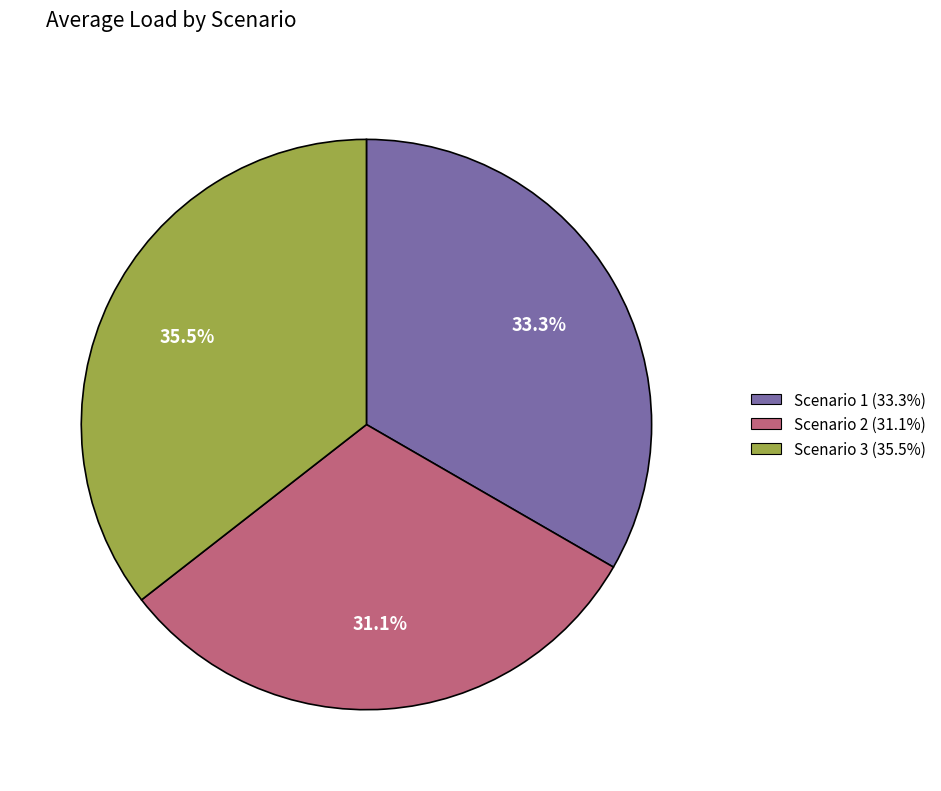

Rank the categories by value from lowest to highest.

Scenario 2, Scenario 1, Scenario 3